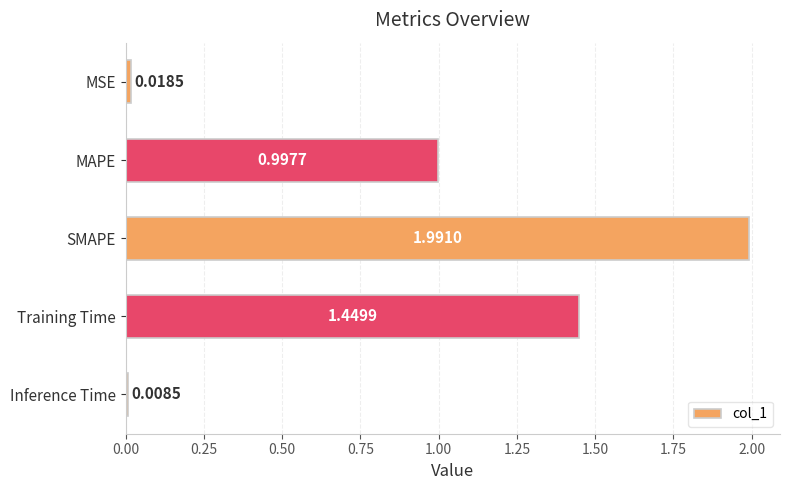

Between MSE and MAPE, which is larger?

MAPE